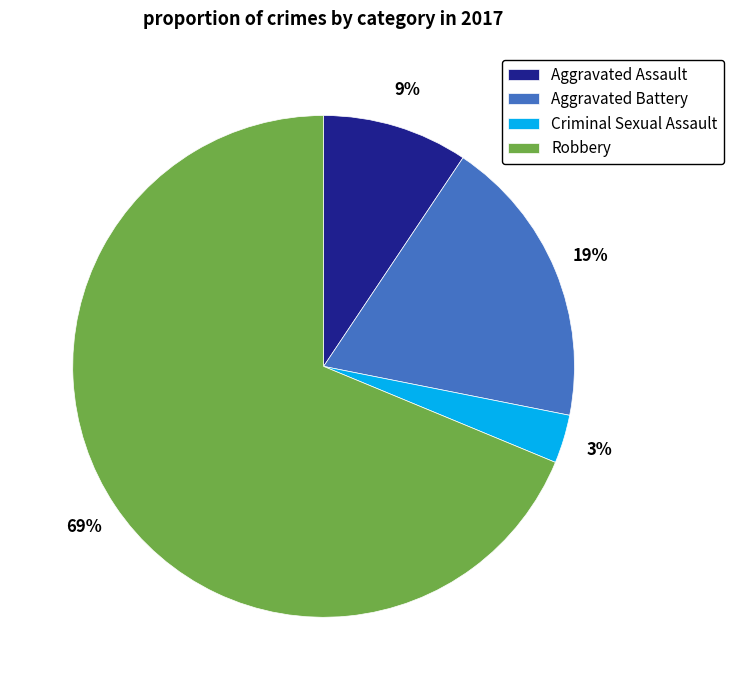

To the nearest percent, what portion does Aggravated Assault represent?

9%